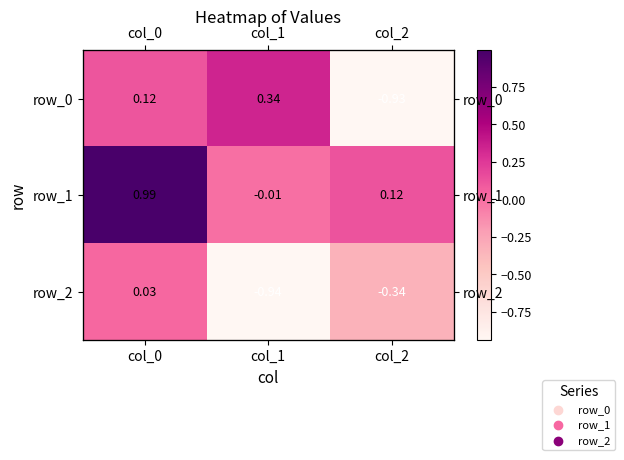

Reading right to left, list all the values displayed in this chart.

row_0: -0.9	0.3	0.1
row_1: 0.1	-0.0	1.0
row_2: -0.3	-0.9	0.0